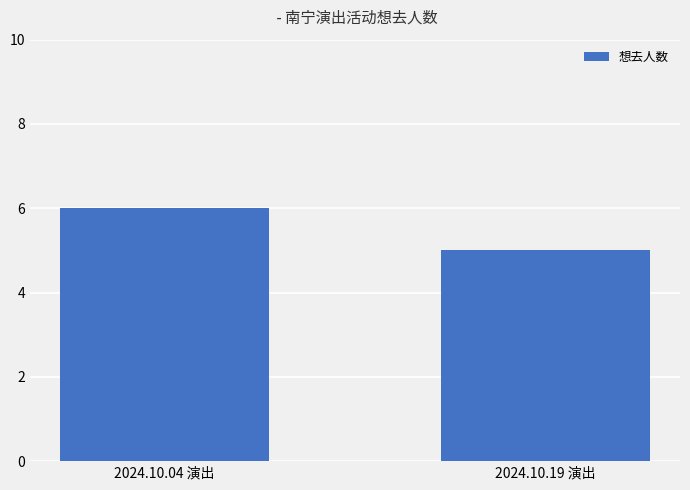

The value at 2024.10.04 演出 is 6. True or false?

True